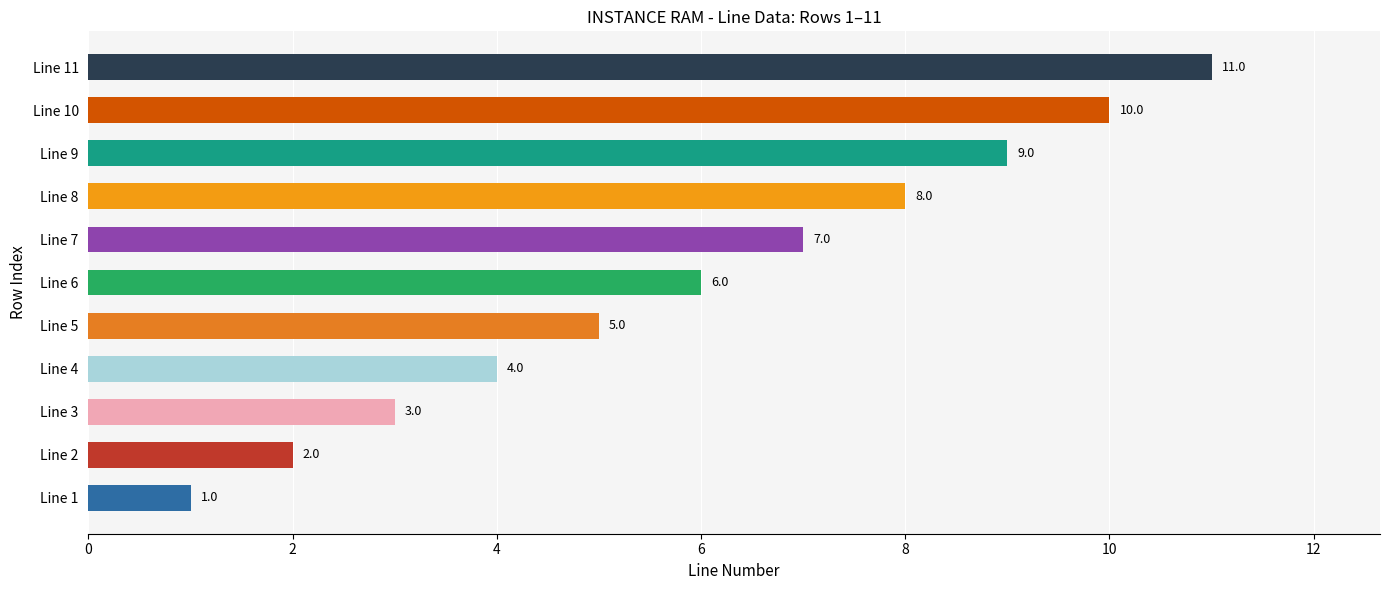

Which has a higher value, Line 2 or Line 8?

Line 8